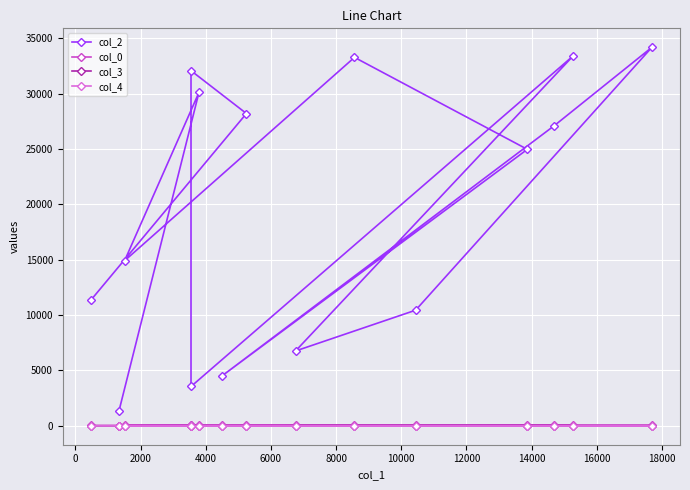

True or false: col_4 has more than 1 interior local peaks.

False